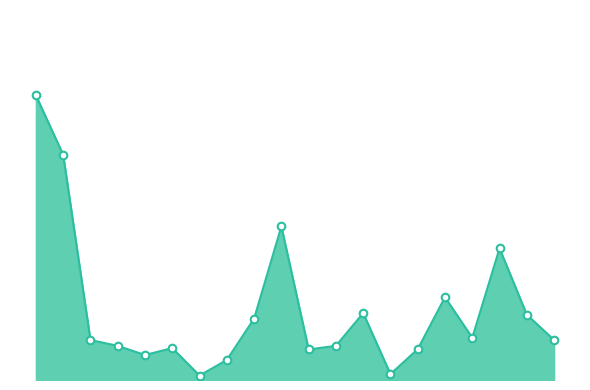

Is this an area chart (filled region under the line)?

Yes